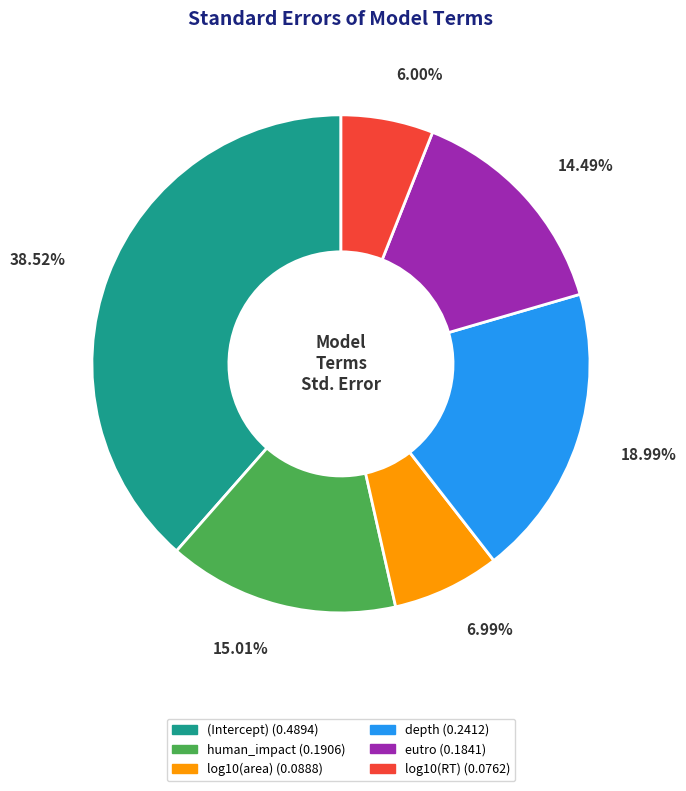

Which has a higher value, log10(RT) or (Intercept)?

(Intercept)